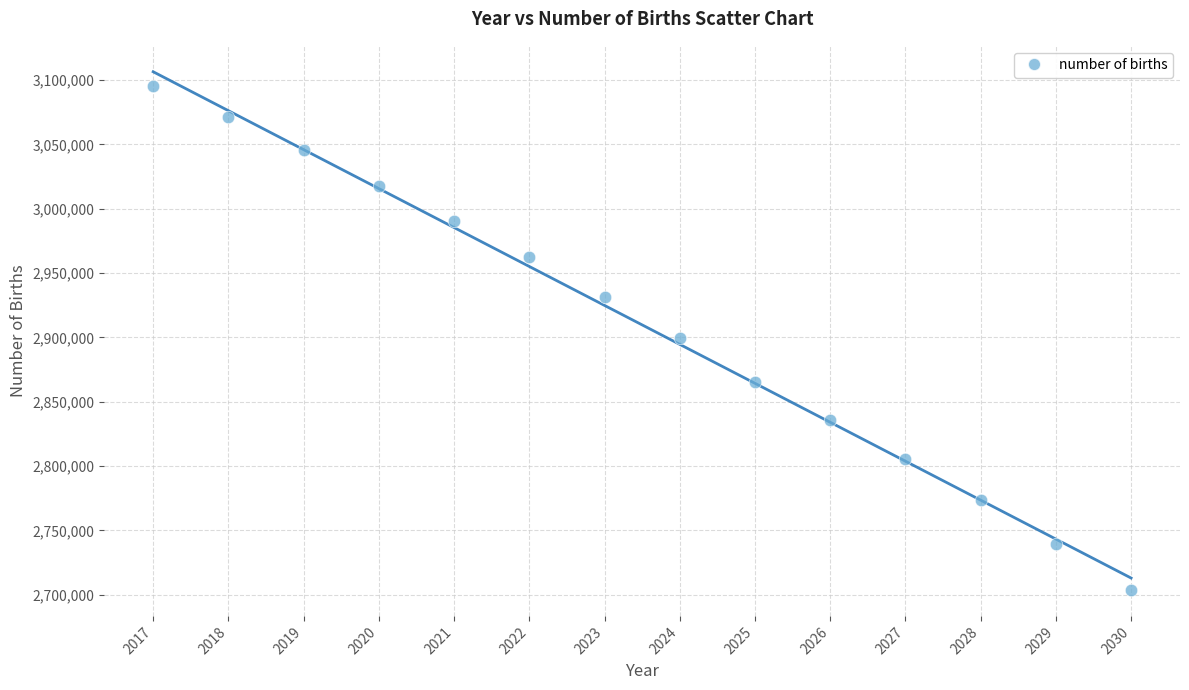

What is the range of Y values (max minus min)?

391800